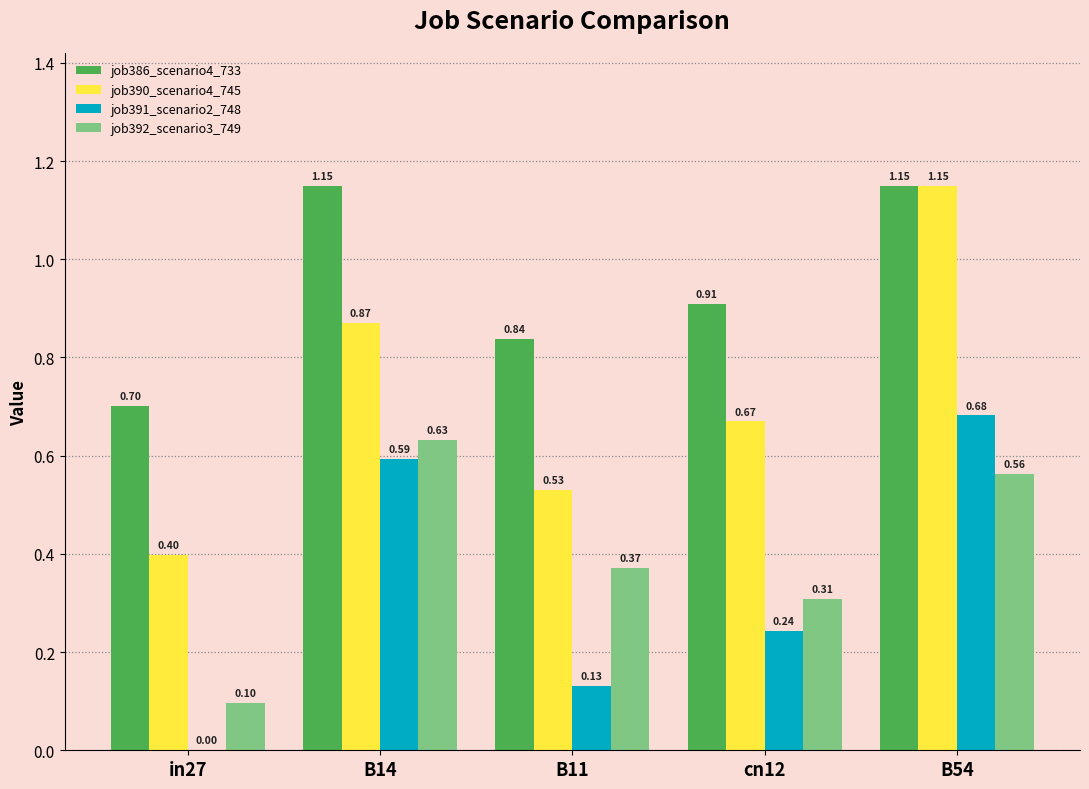

At which category is the sum across all series the highest?

B54